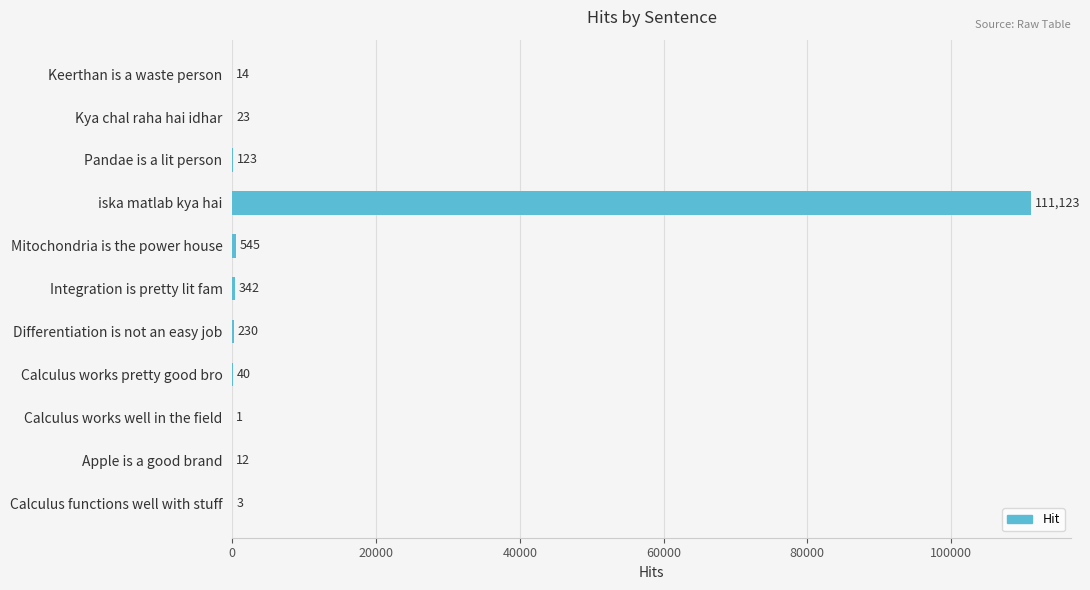

How many distinct data groups are displayed?

1